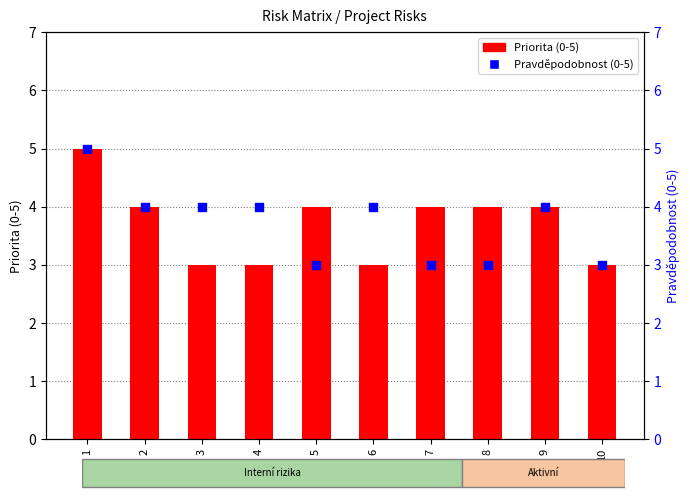

At which category is the sum across all series the highest?

1